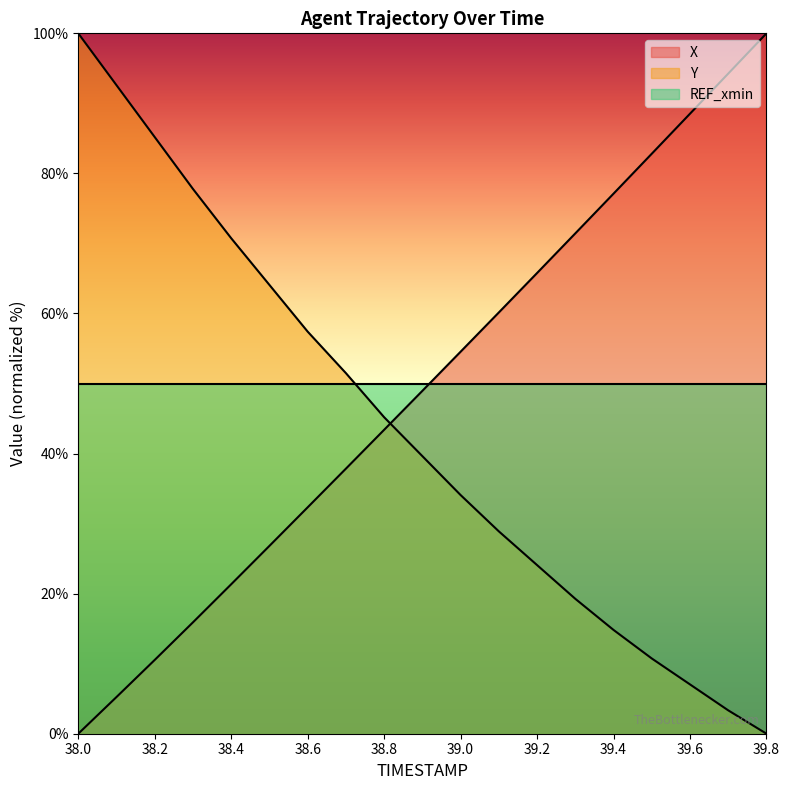

How many data points in X are above 48?

10